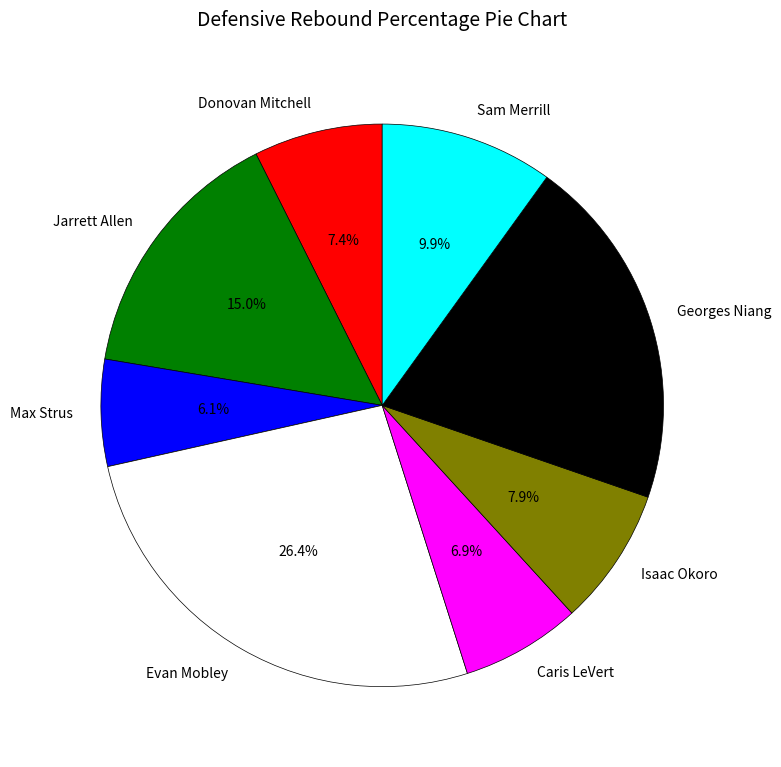

Which has a higher value, Max Strus or Caris LeVert?

Caris LeVert